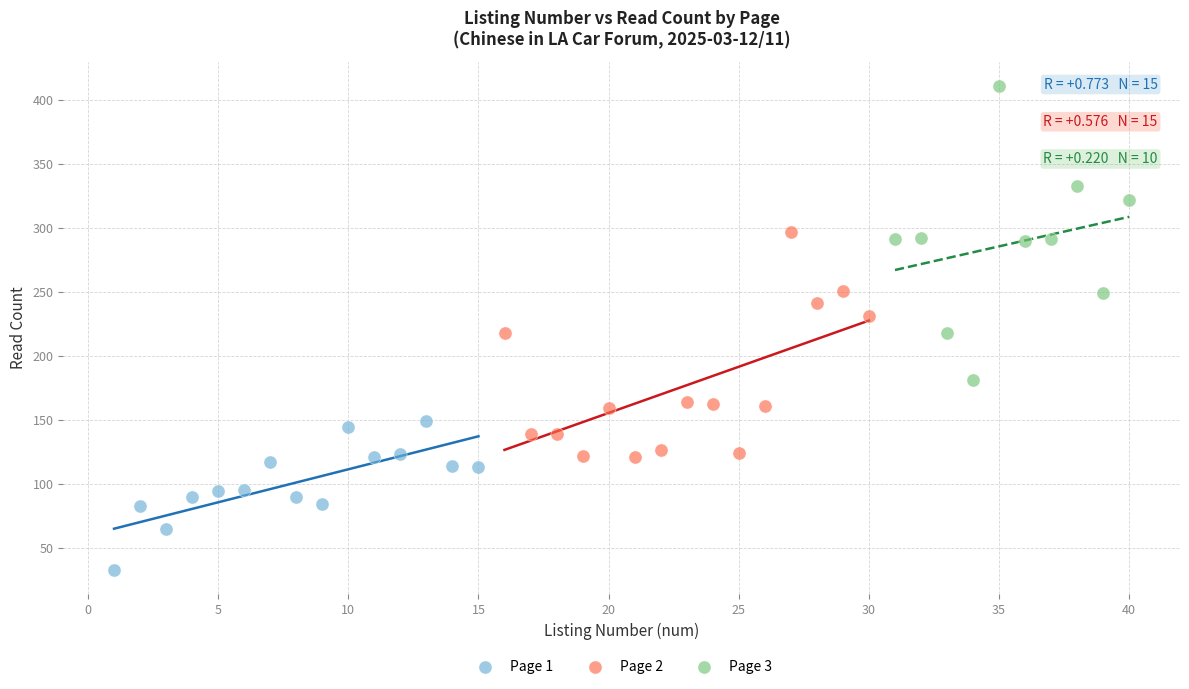

Which series reaches the minimum Y coordinate?

Page 1